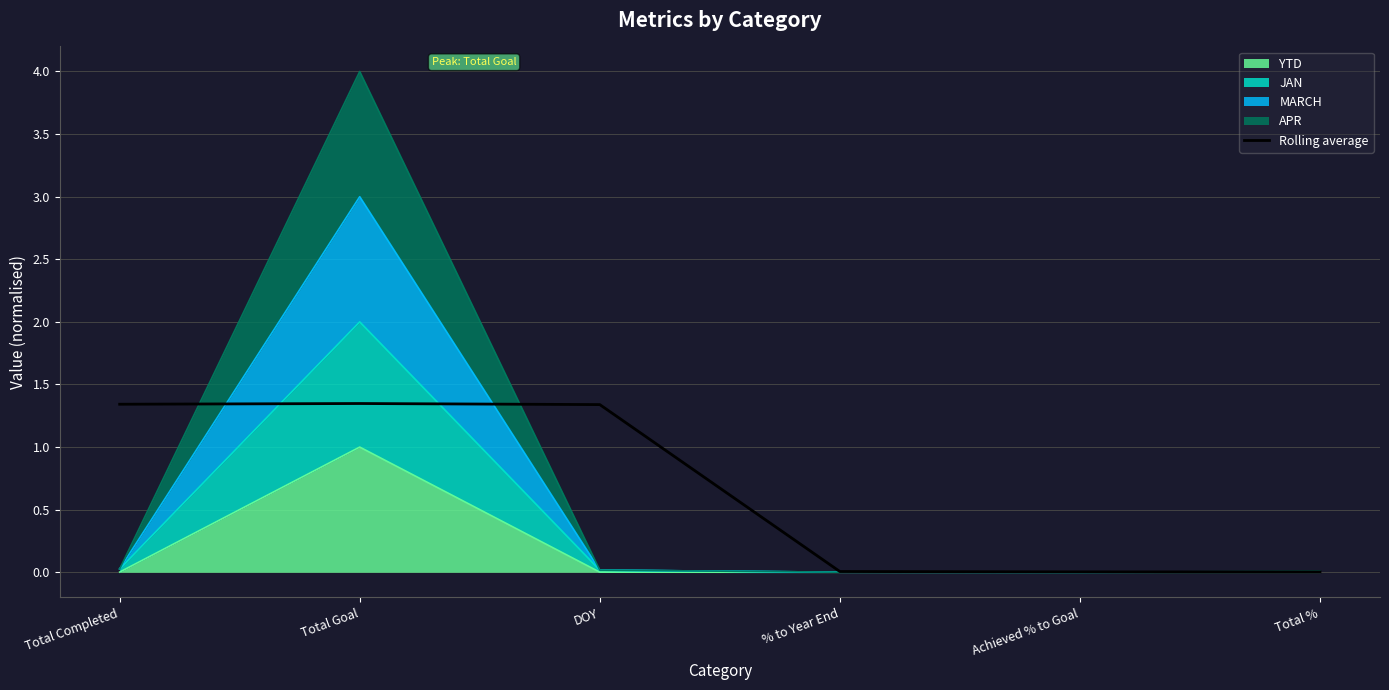

Is it true that the value at Total Goal is 0.9?

False